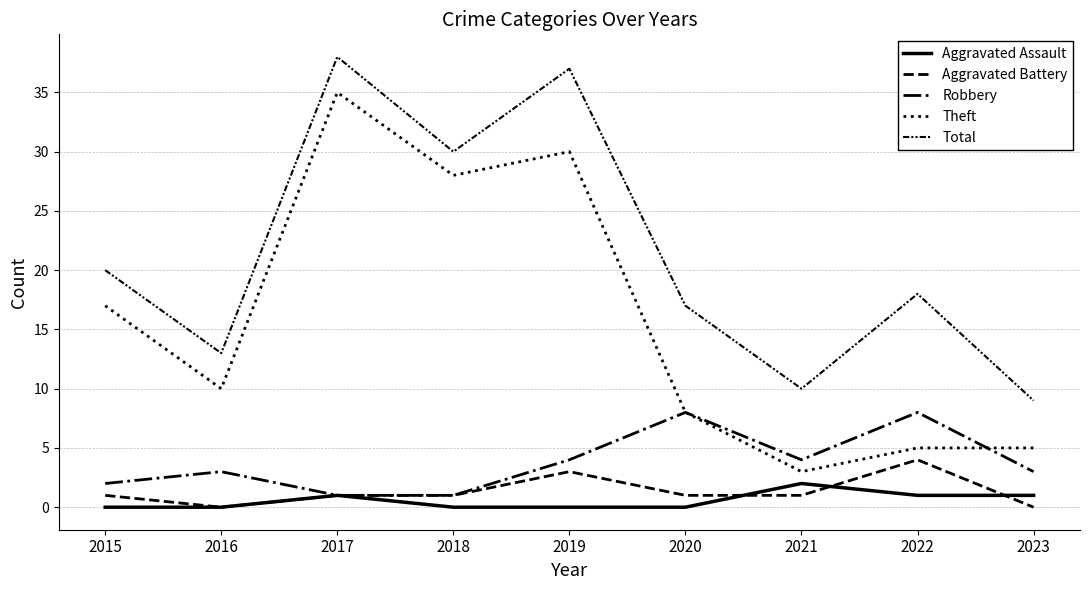

How many lines are shown in the chart?

5